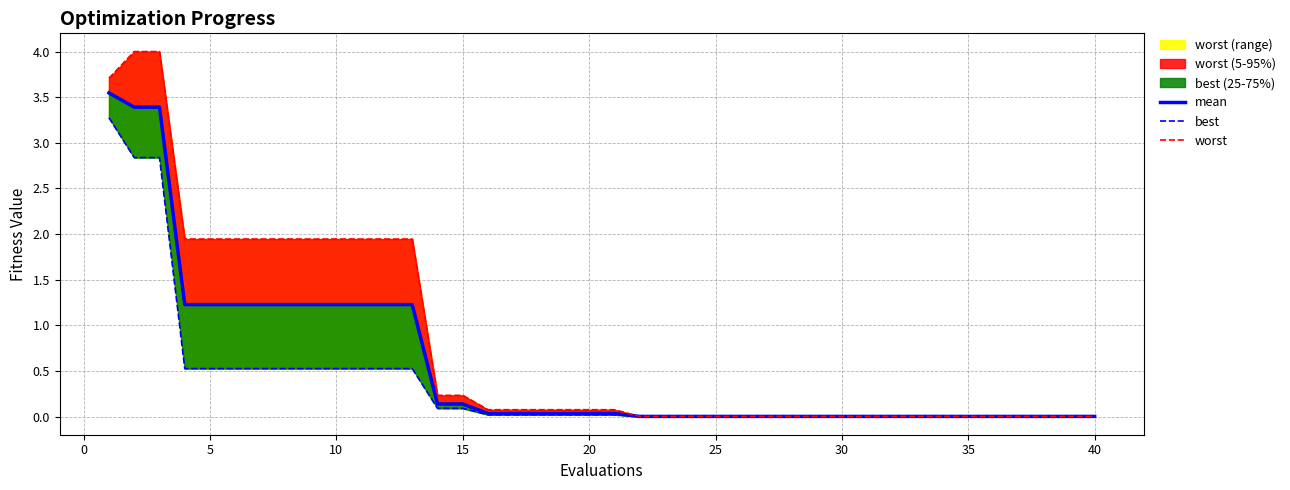

The value of worst at 37 is 0.0. True or false?

False